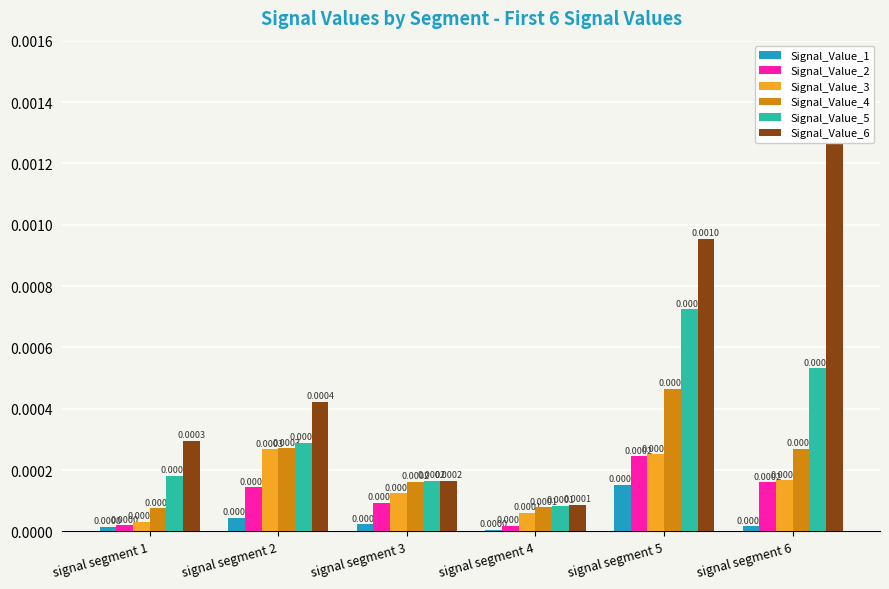

Which category has the lowest value across all series?

signal segment 4